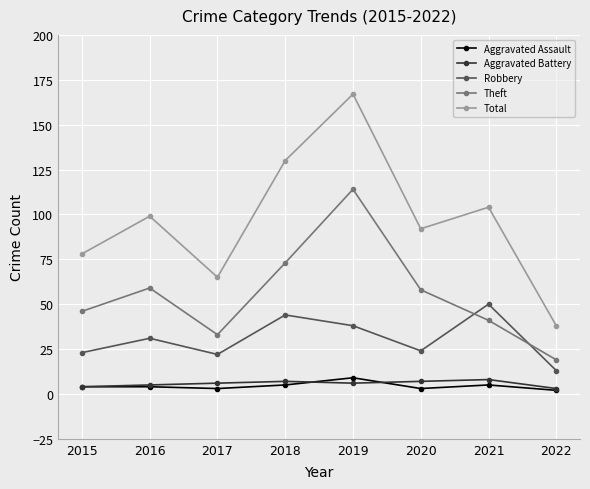

What is the value of the Robbery point at the 2nd from the left?

31